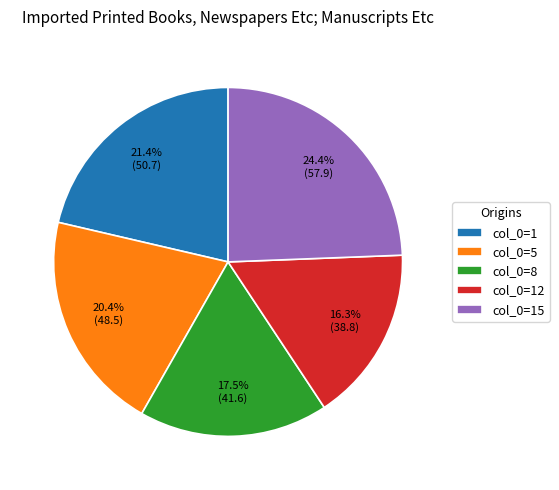

What is the largest slice in the pie chart?

col_0=15